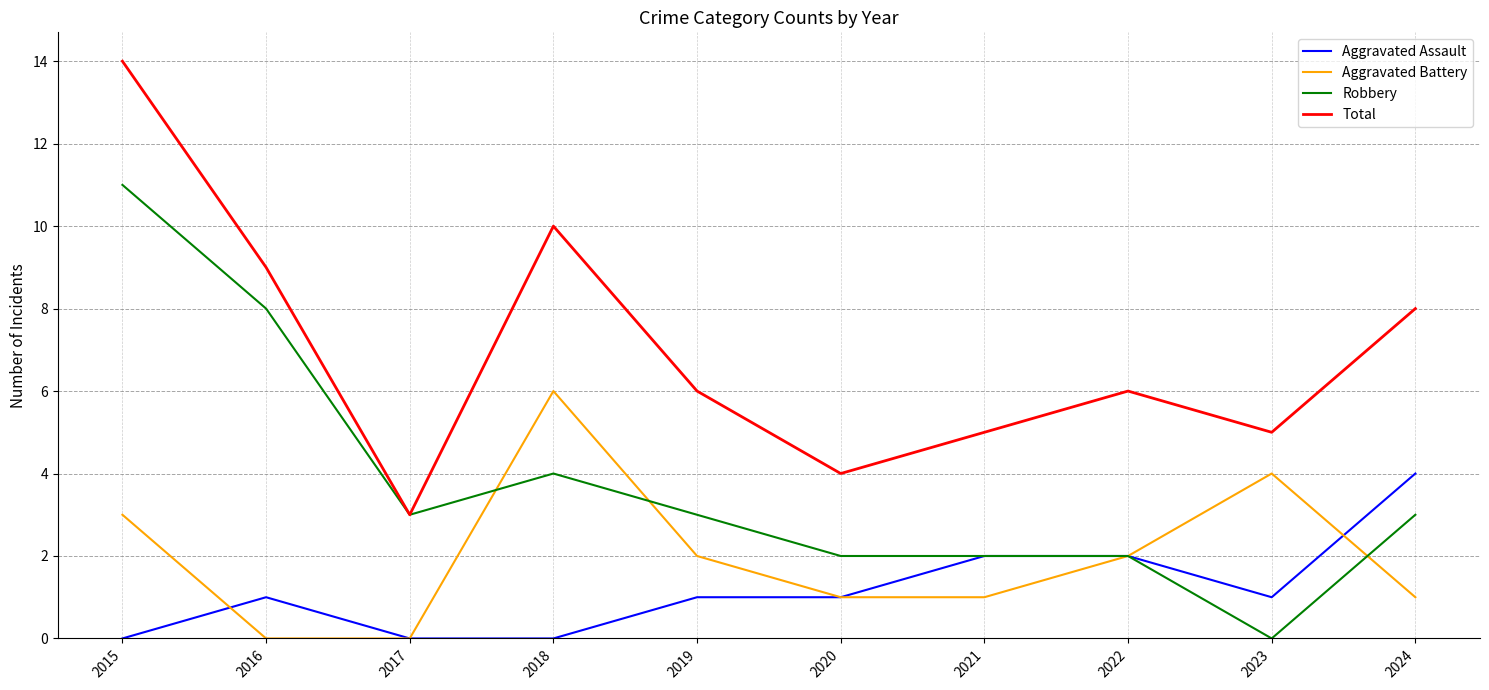

Does the chart display data point markers on the line(s)?

No